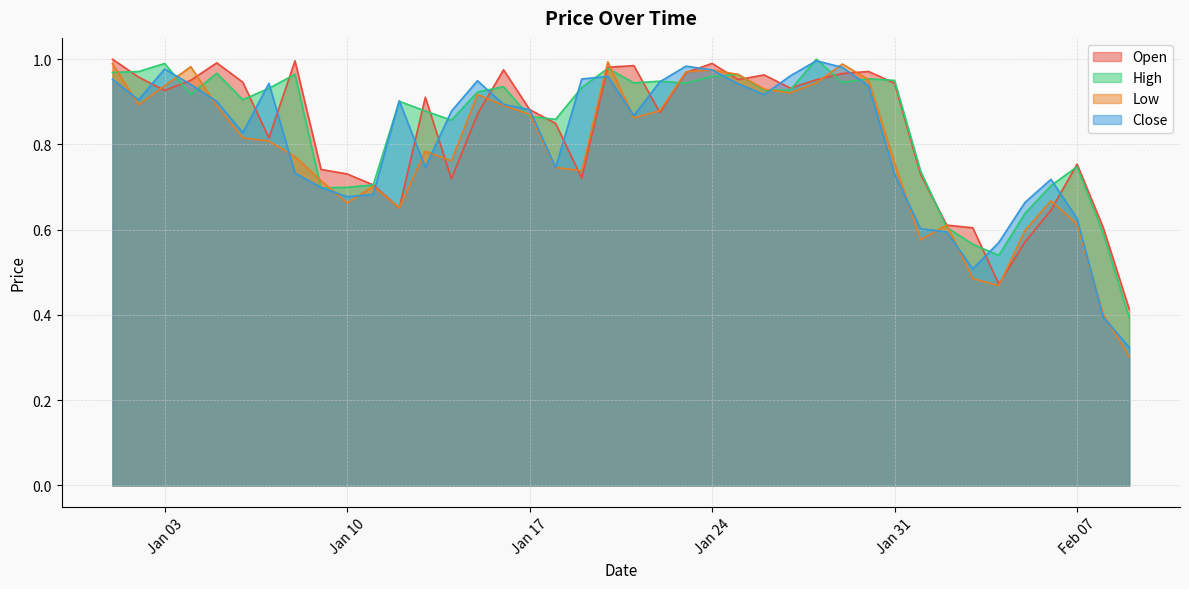

True or false: Open and Low cross at least once.

True